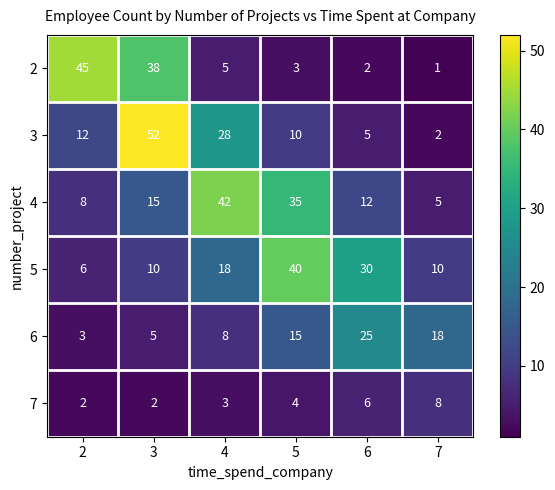

At how many categories does at least one series exceed 35?

4